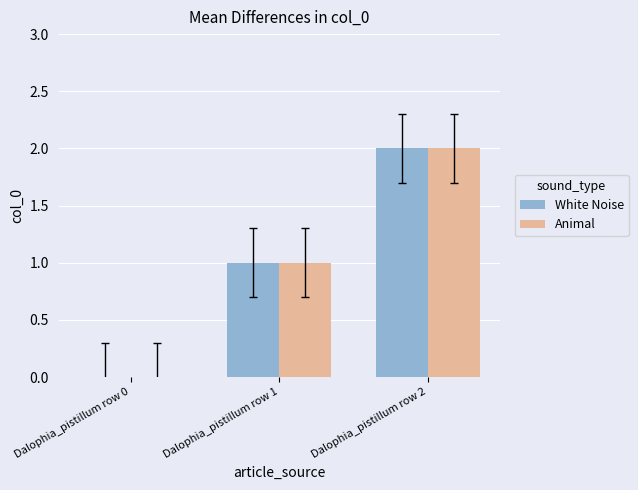

Reading left to right, extract all data points from this chart.

White Noise: 0	1	2
Animal: 0	1	2